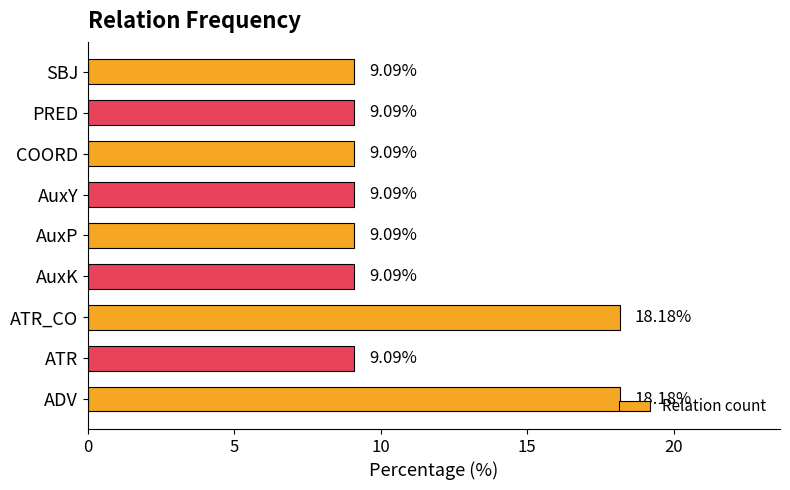

What is the change in value from ATR_CO to AuxK?

-9.1